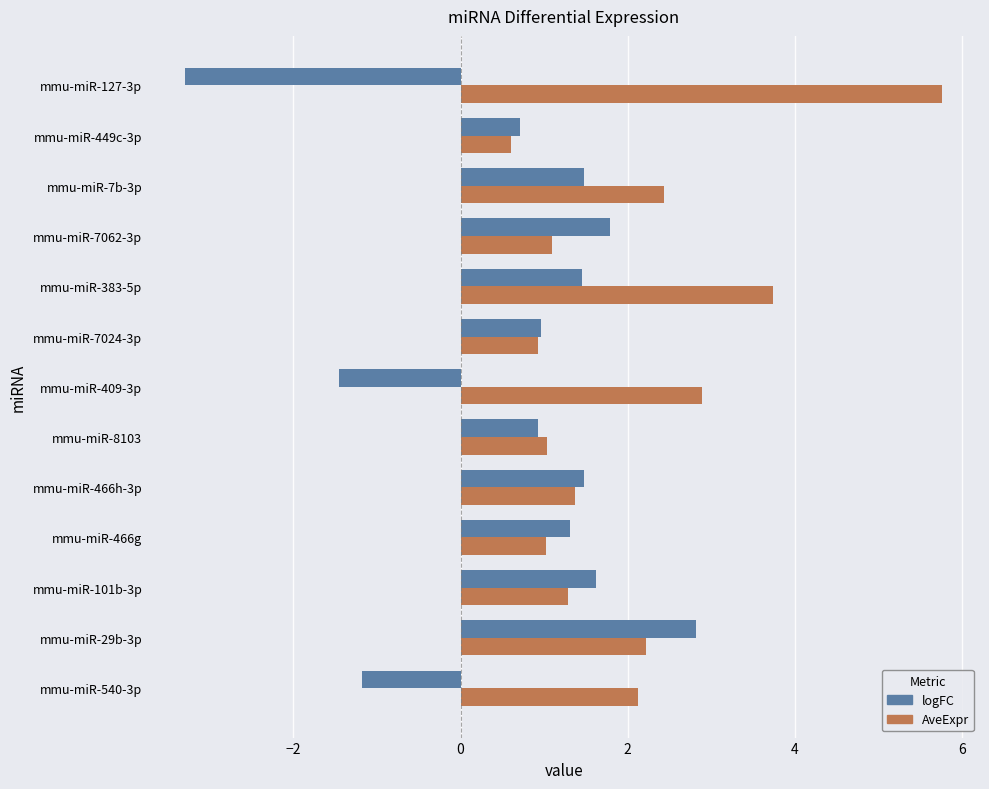

What value does the logFC series have at mmu-miR-101b-3p?

1.6